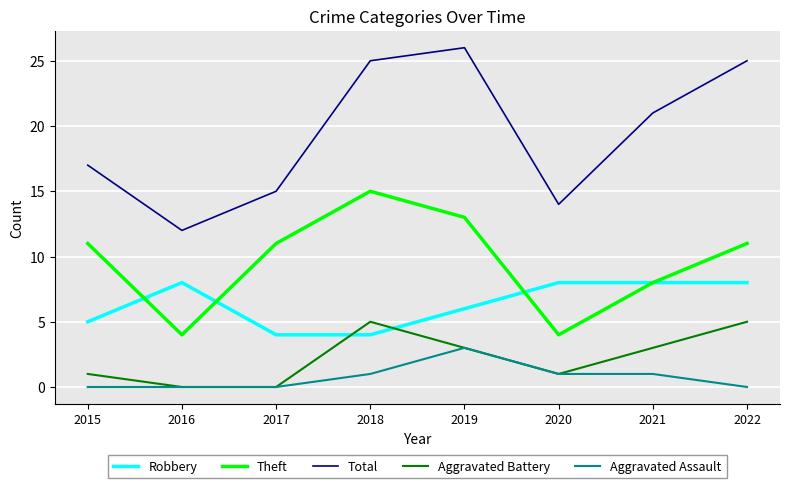

The Aggravated Battery series shows 2 at 2016. True or false?

False